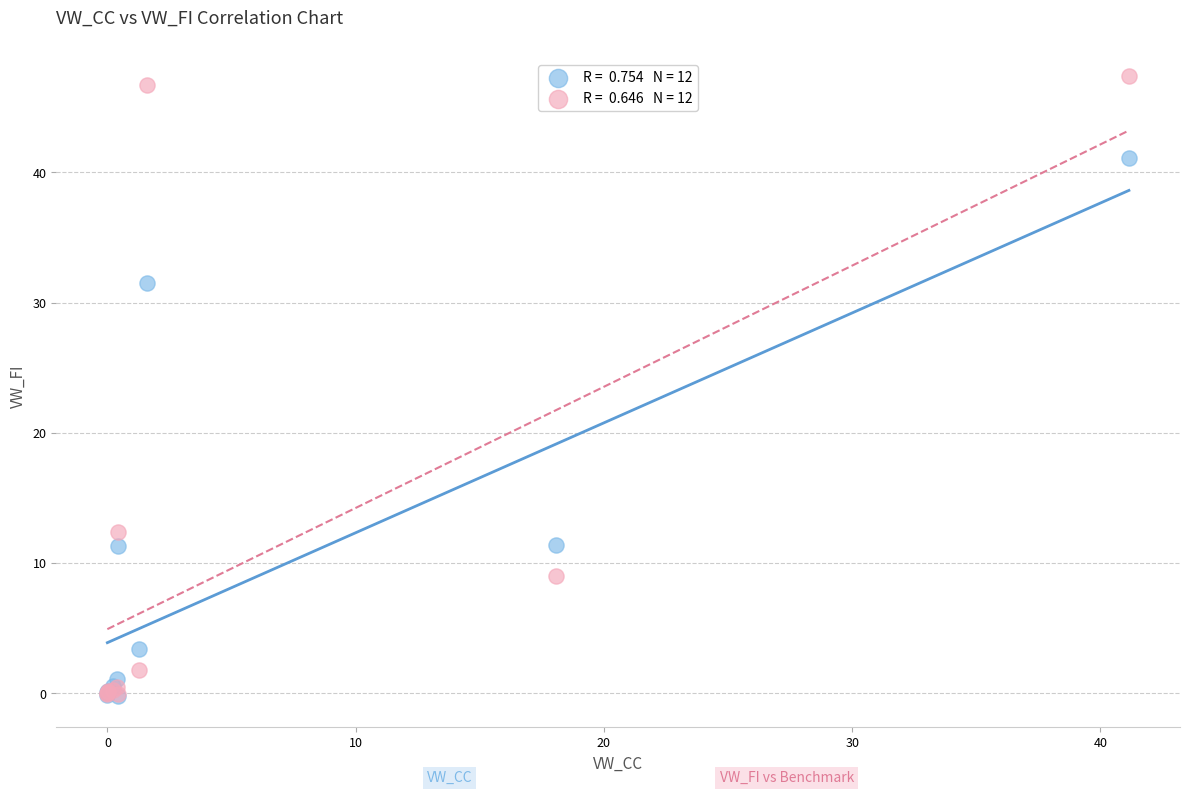

Across all series, what Y value is closest to 23?

31.5